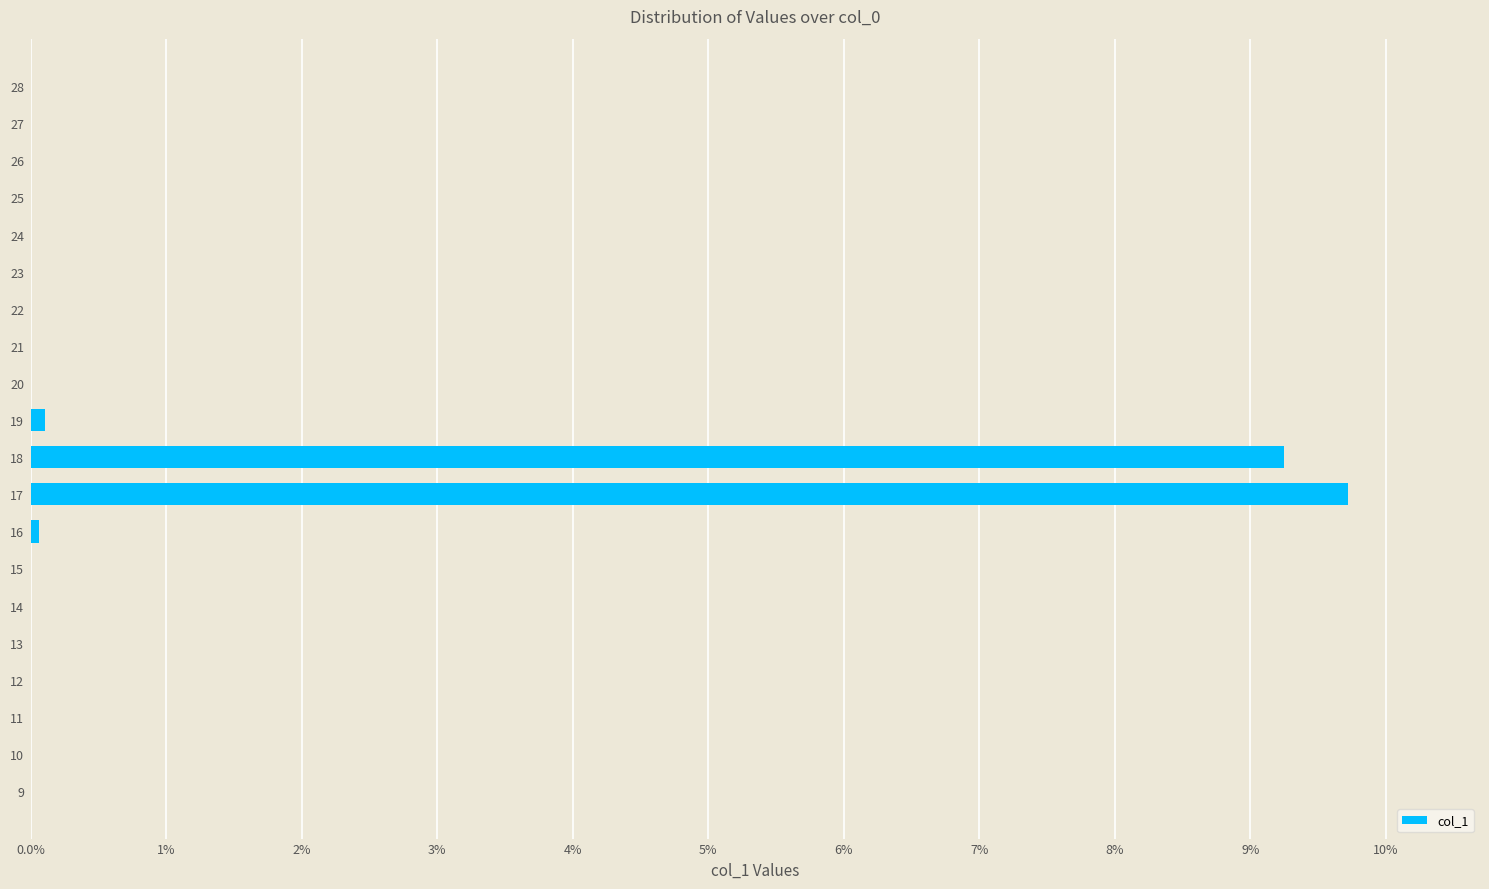

Is it true that the value at 13 is 0.0?

True